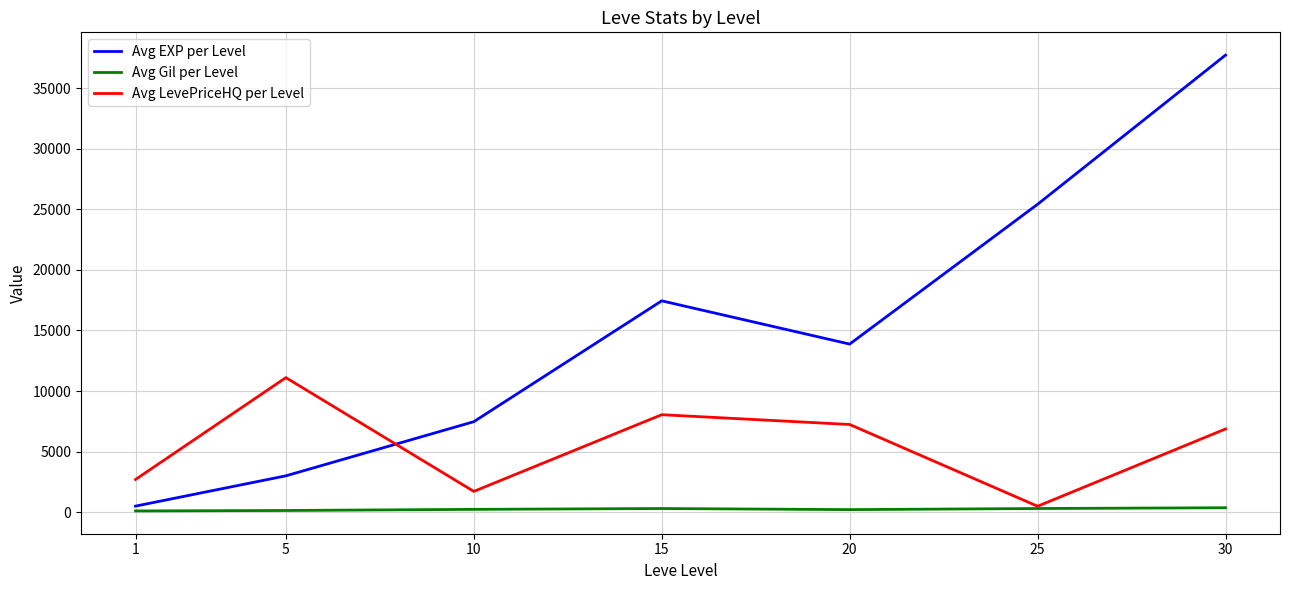

What are all the series names shown in the legend?

Avg EXP per Level, Avg Gil per Level, Avg LevePriceHQ per Level